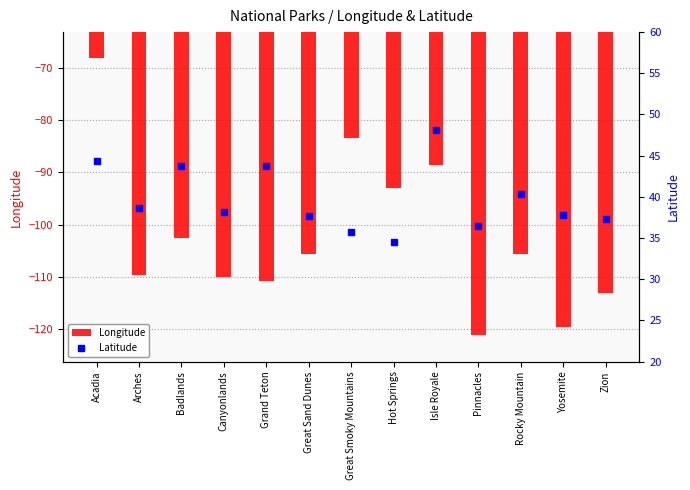

What is the sum of the Latitude values at Badlands and Rocky Mountain?

84.2